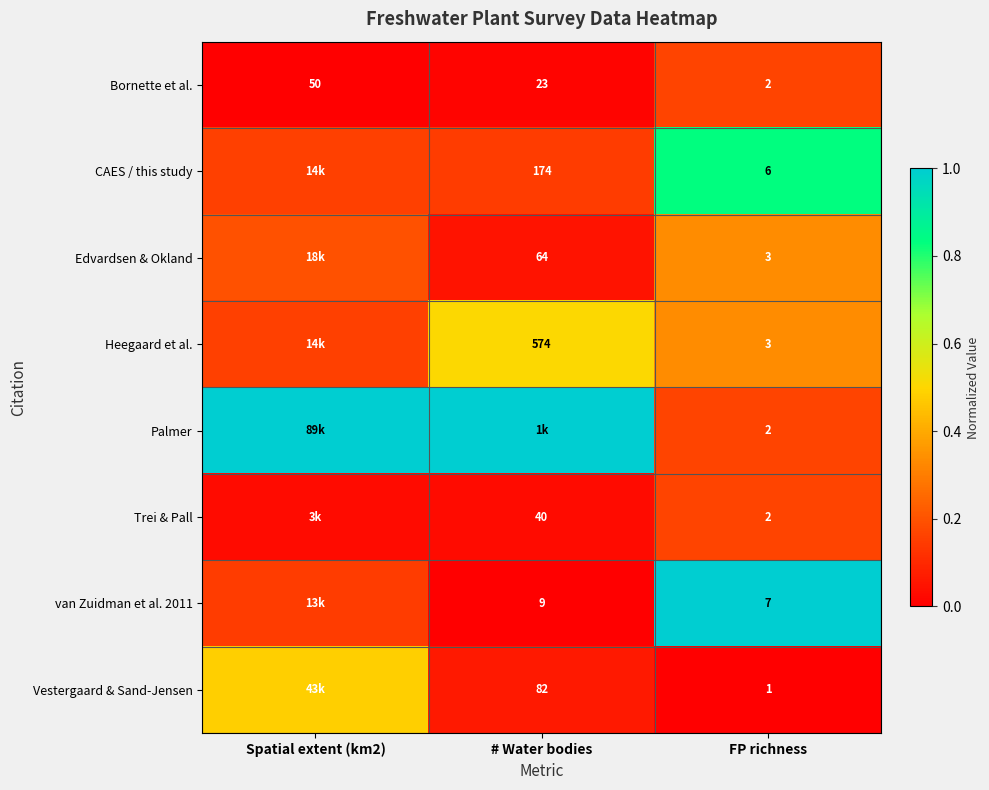

At which label is Bornette et al. closest to 26?

# Water bodies